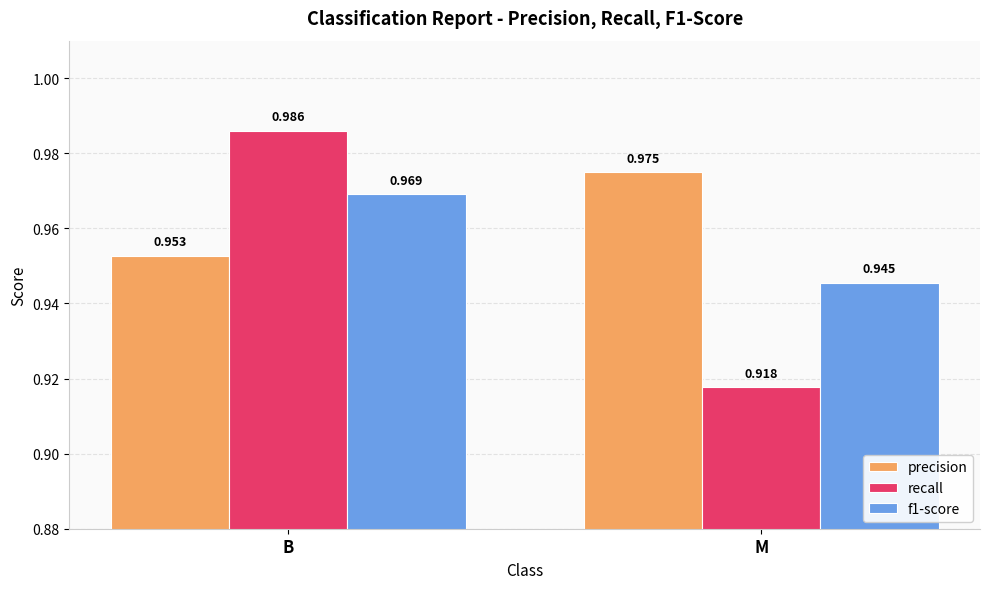

Which category has the highest value across all series?

B